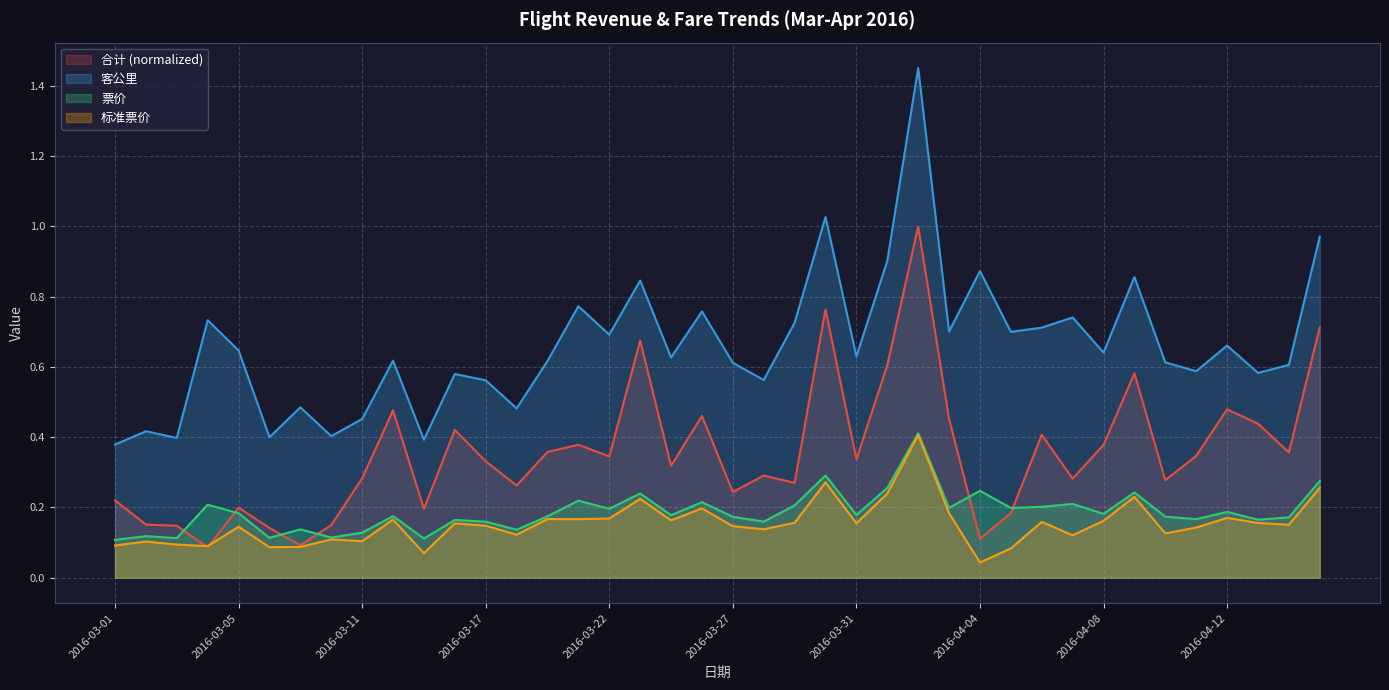

True or false: 票价 has a value of 0.4 at 2016-04-02.

True